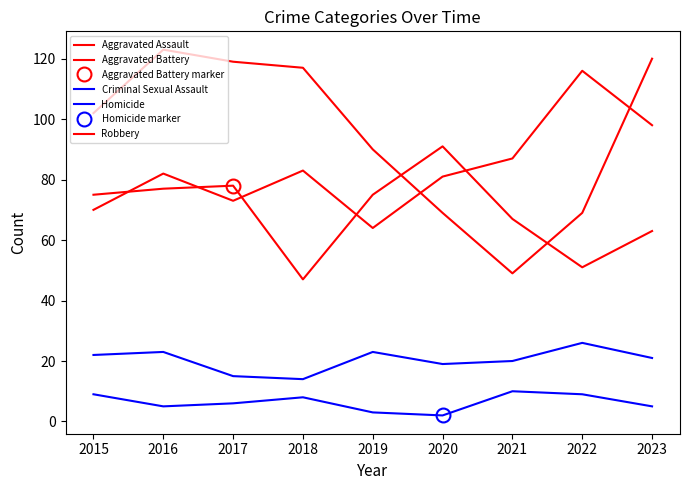

True or false: Aggravated Assault and Aggravated Battery intersect in this chart.

True